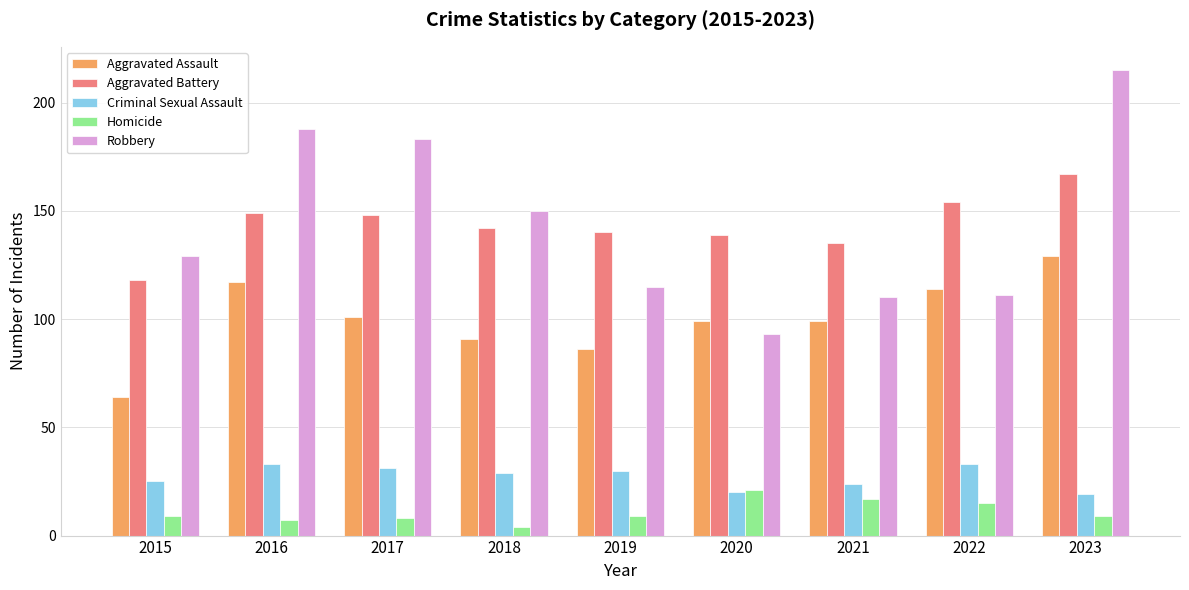

Which label corresponds to the smallest value in the chart?

2018